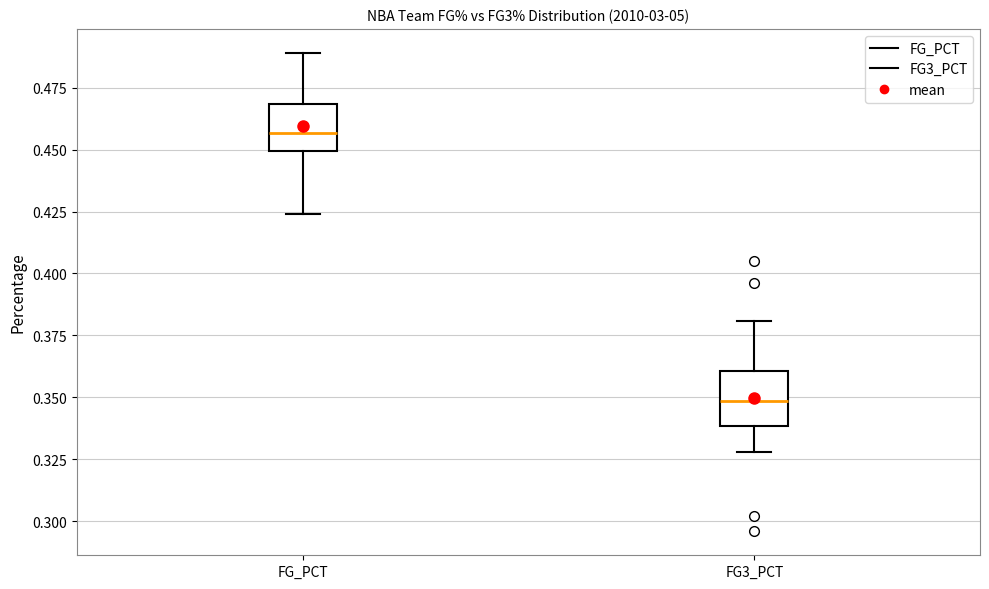

Reading left to right, read every box against the y-axis: the position of its median line, the range the box covers, and the ends of its whiskers. The values are not printed on the chart, so give them approximately, as read against the axis.

FG_PCT: median 0.455, box 0.450 to 0.470, whiskers 0.425 to 0.490
FG3_PCT: median 0.350, box 0.340 to 0.360, whiskers 0.330 to 0.380